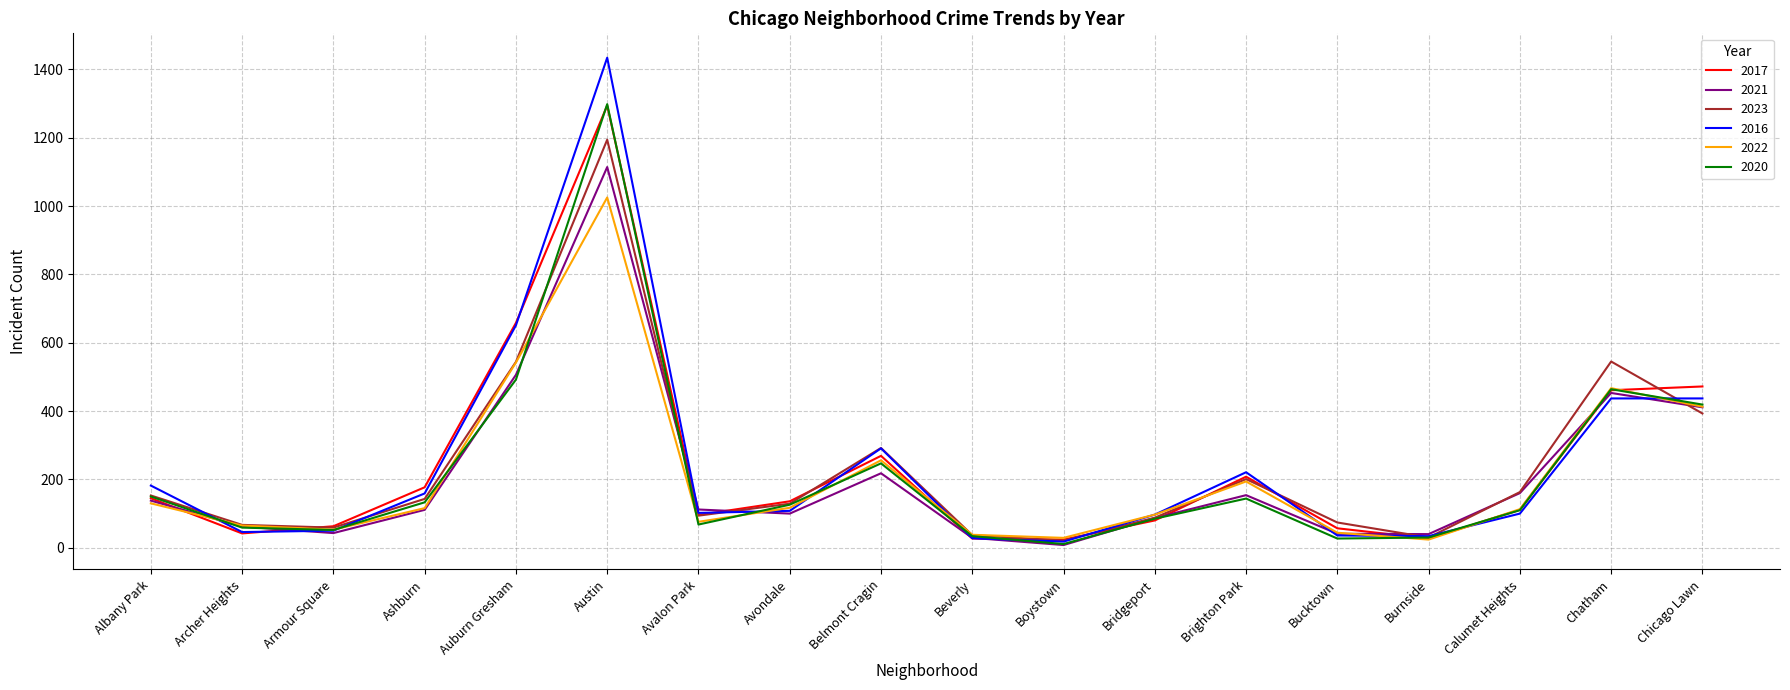

How many lines are shown in the chart?

6